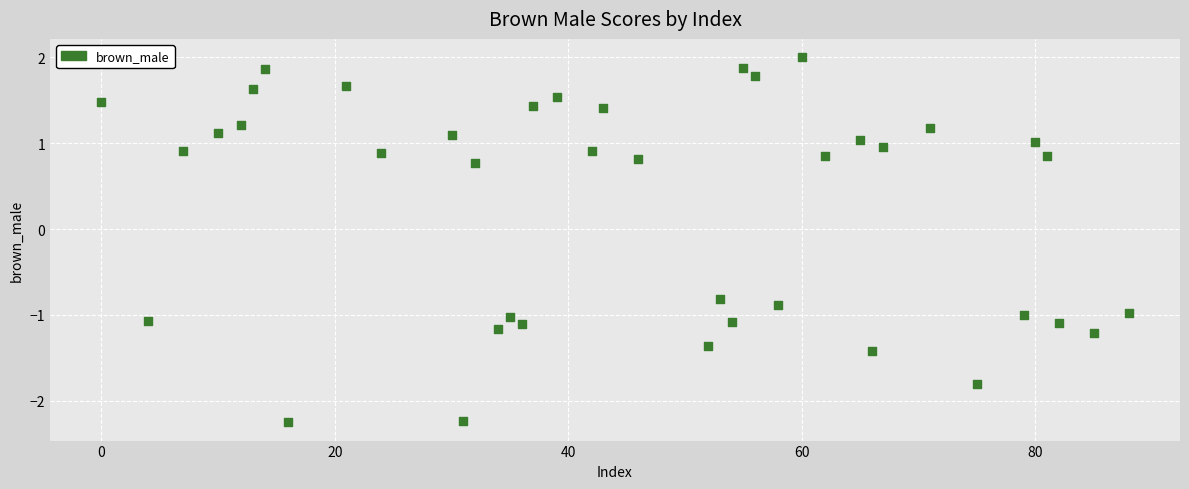

What is the range of Y values (max minus min)?

4.3